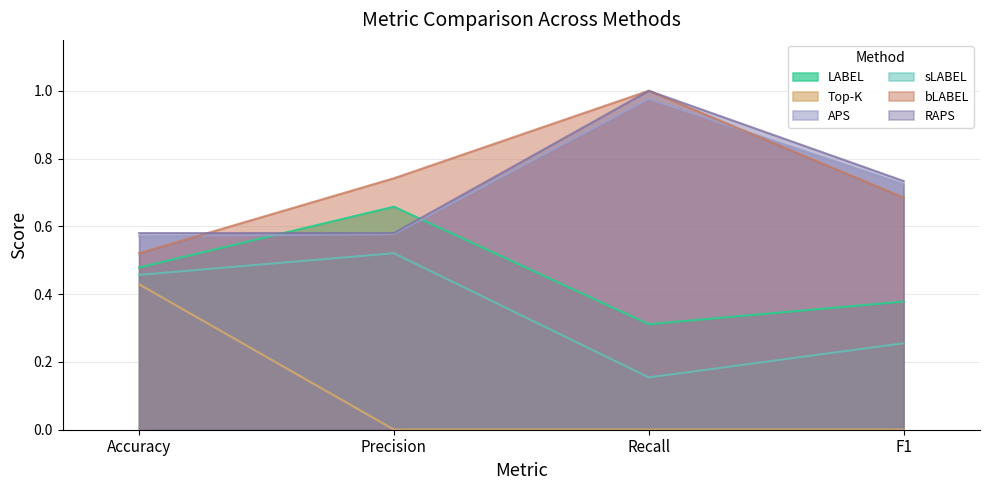

Which has a higher value, Accuracy or Precision?

Precision